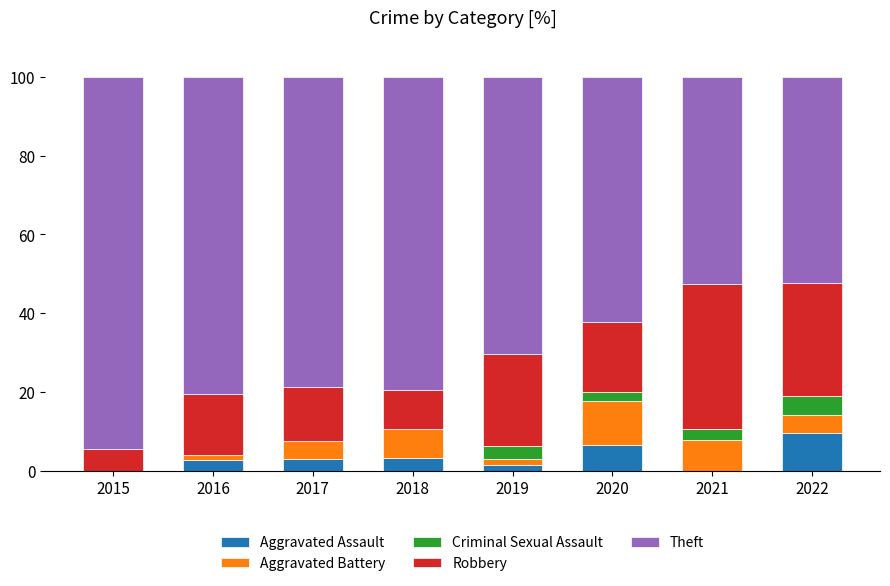

True or false: Aggravated Assault has a value of 6.2 at 2015.

False